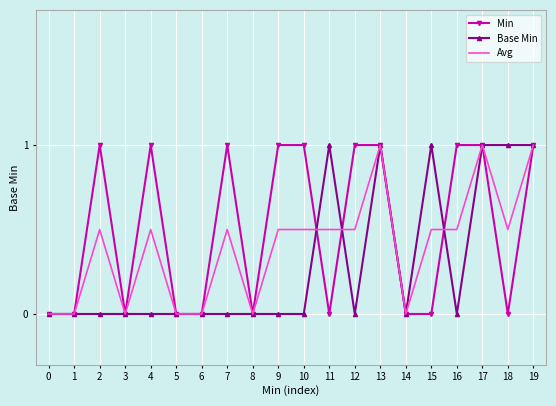

What are all the series names shown in the legend?

Min, Base Min, Avg